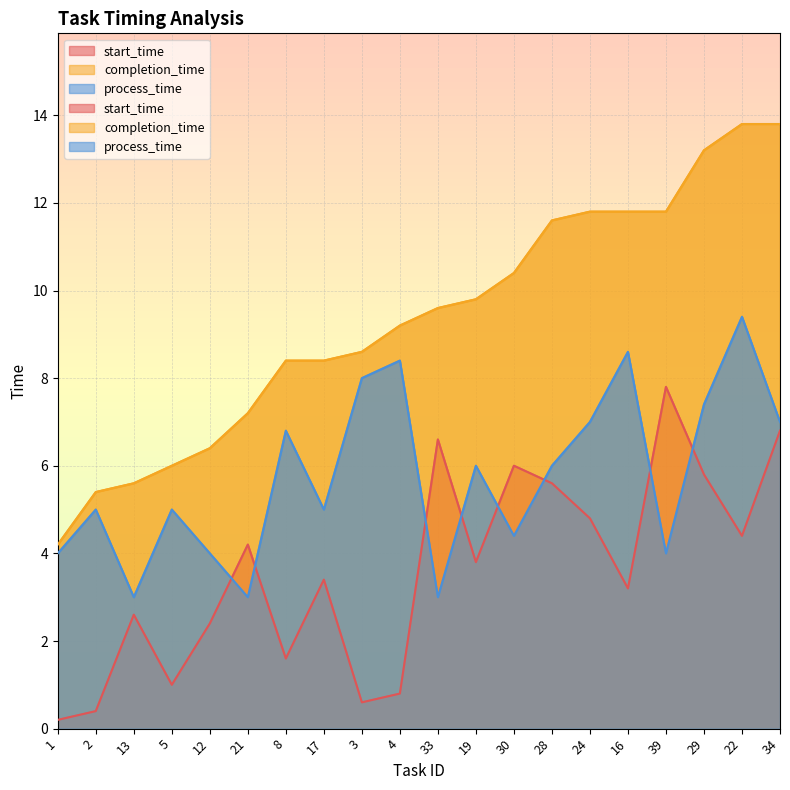

Between 34 and 13, which is larger?

34